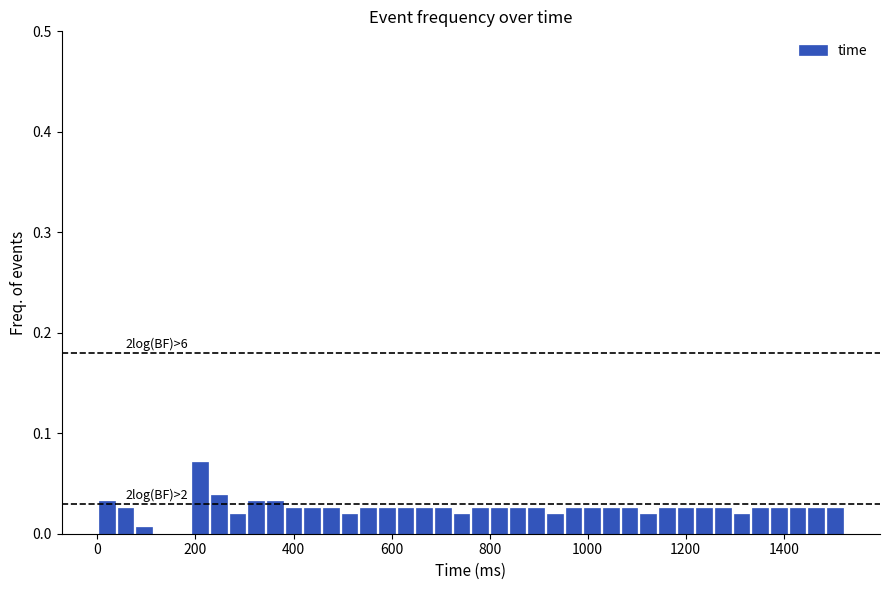

Around what value on the x-axis is the tallest bar? Give the approximate position of its centre, as read against the axis.

200